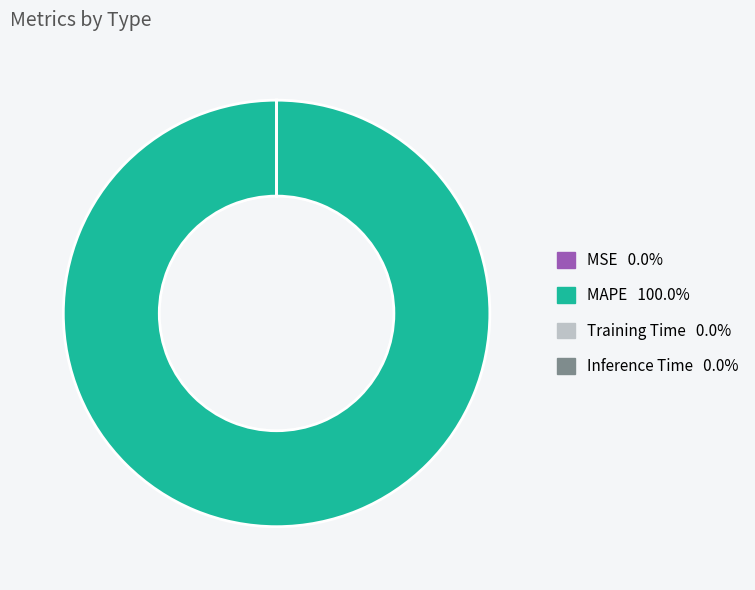

What is the largest slice in the pie chart?

MAPE